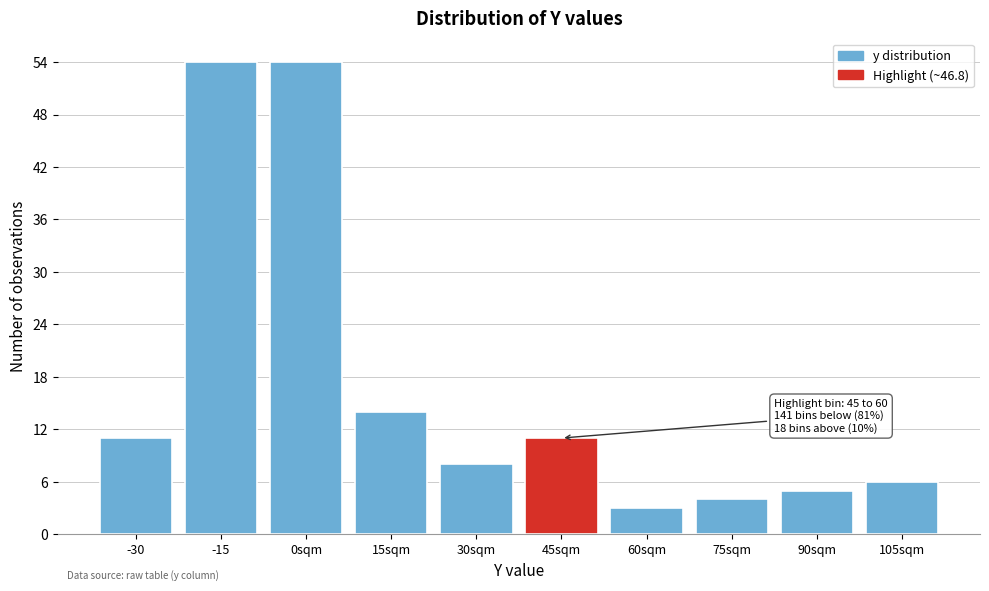

Reading left to right, list all the values displayed in this chart.

11	54	54	14	8	11	3	4	5	6